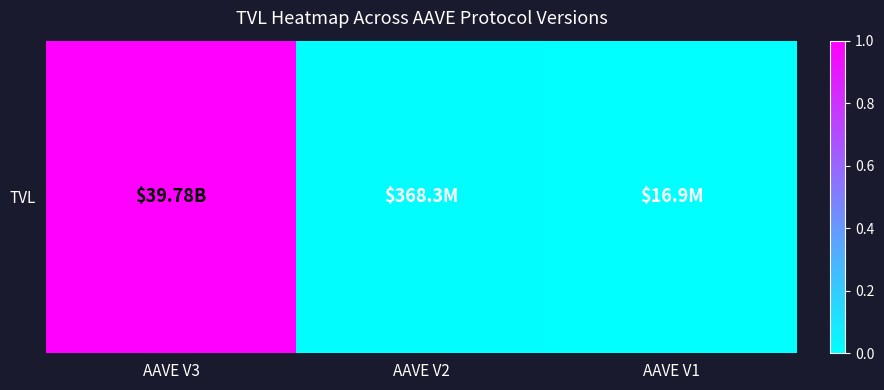

Reading left to right, what are all the values shown in this chart?

AAVE V3=1.0	AAVE V2=0.0	AAVE V1=0.0